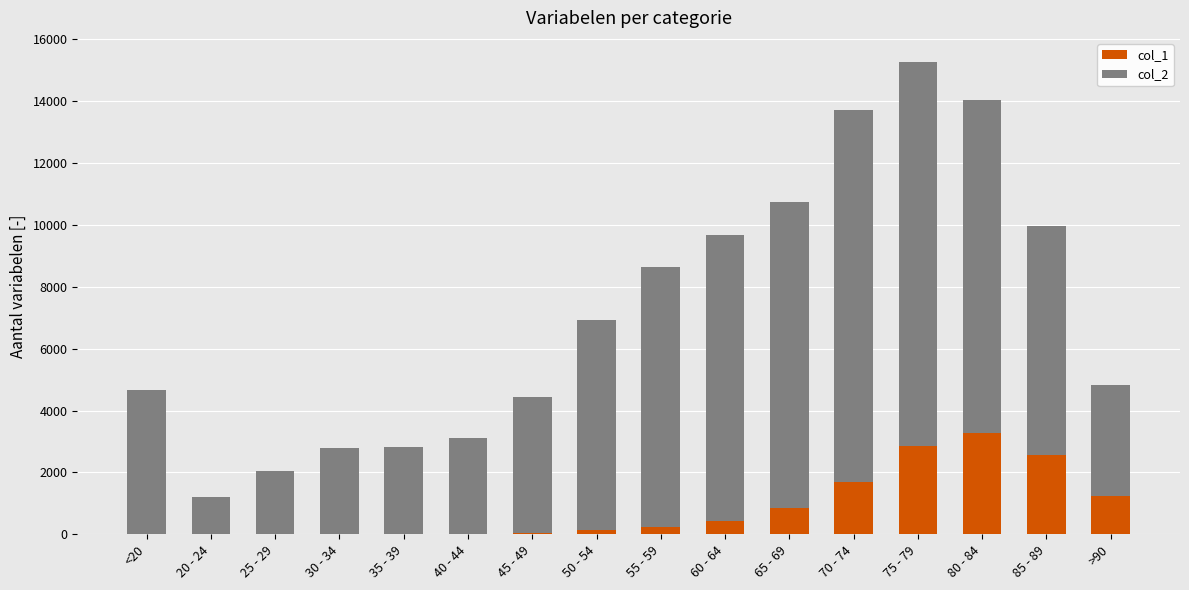

At which category is the sum across all series the highest?

75 - 79